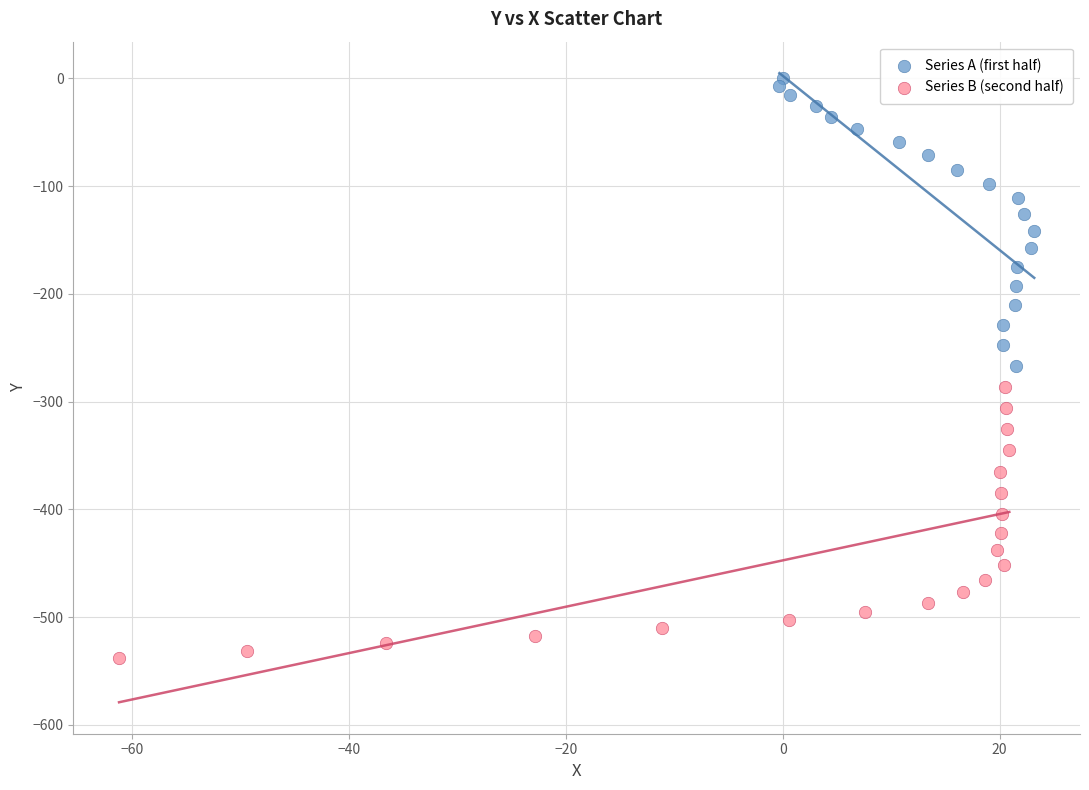

Which series contains the lowest Y value?

Series B (second half)